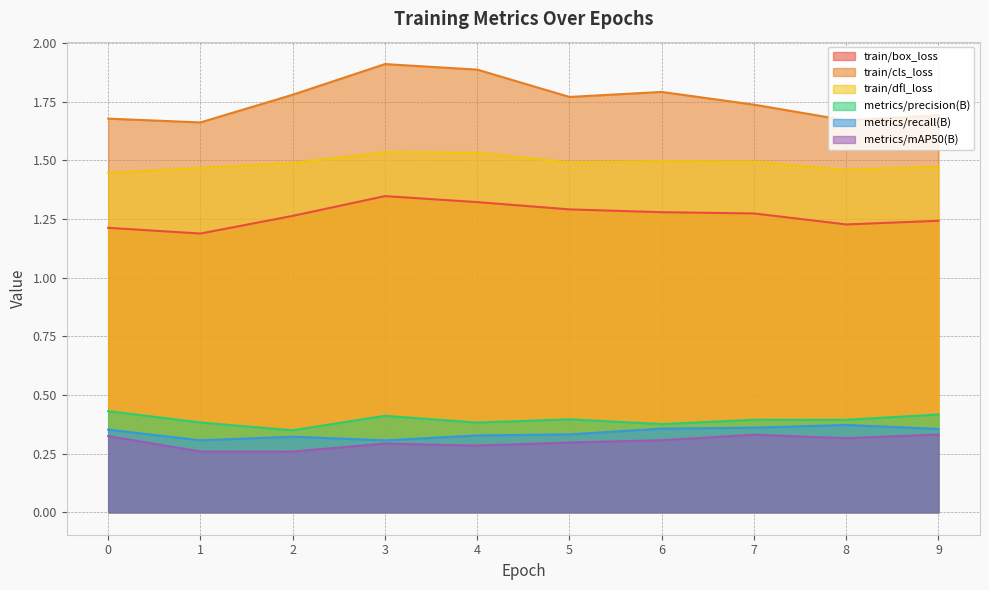

List the series in order of their peak value, lowest first.

metrics/mAP50(B), metrics/recall(B), metrics/precision(B), train/box_loss, train/dfl_loss, train/cls_loss